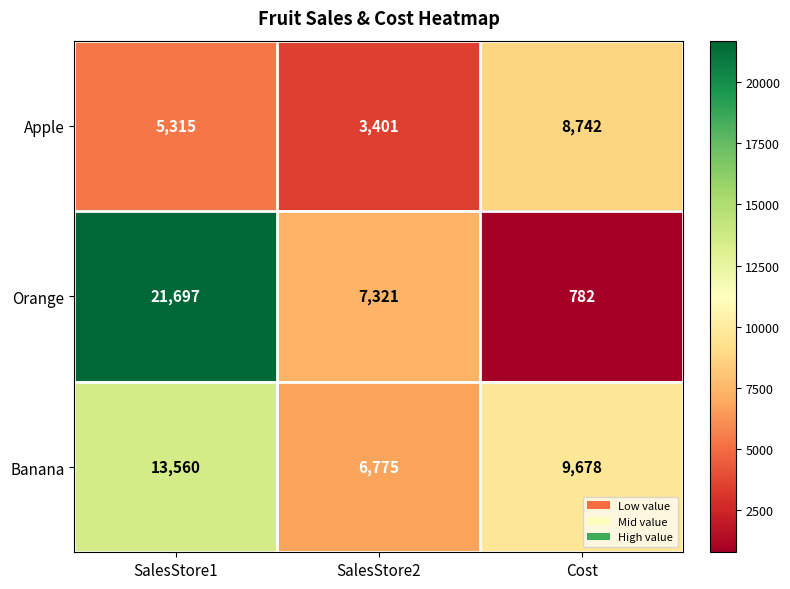

Which label corresponds to the smallest value in the chart?

Cost